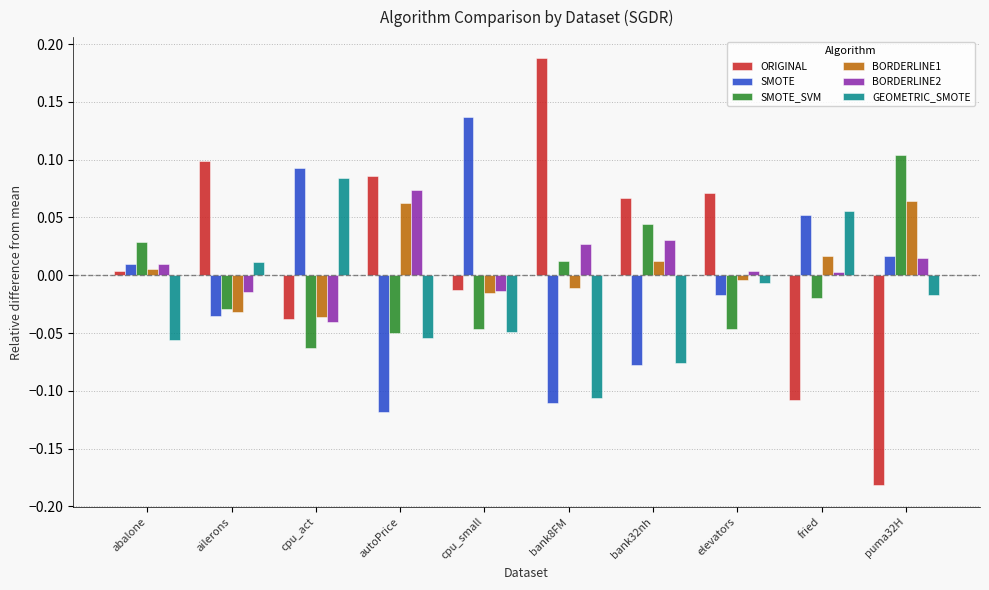

How many values in GEOMETRIC_SMOTE are above zero?

3